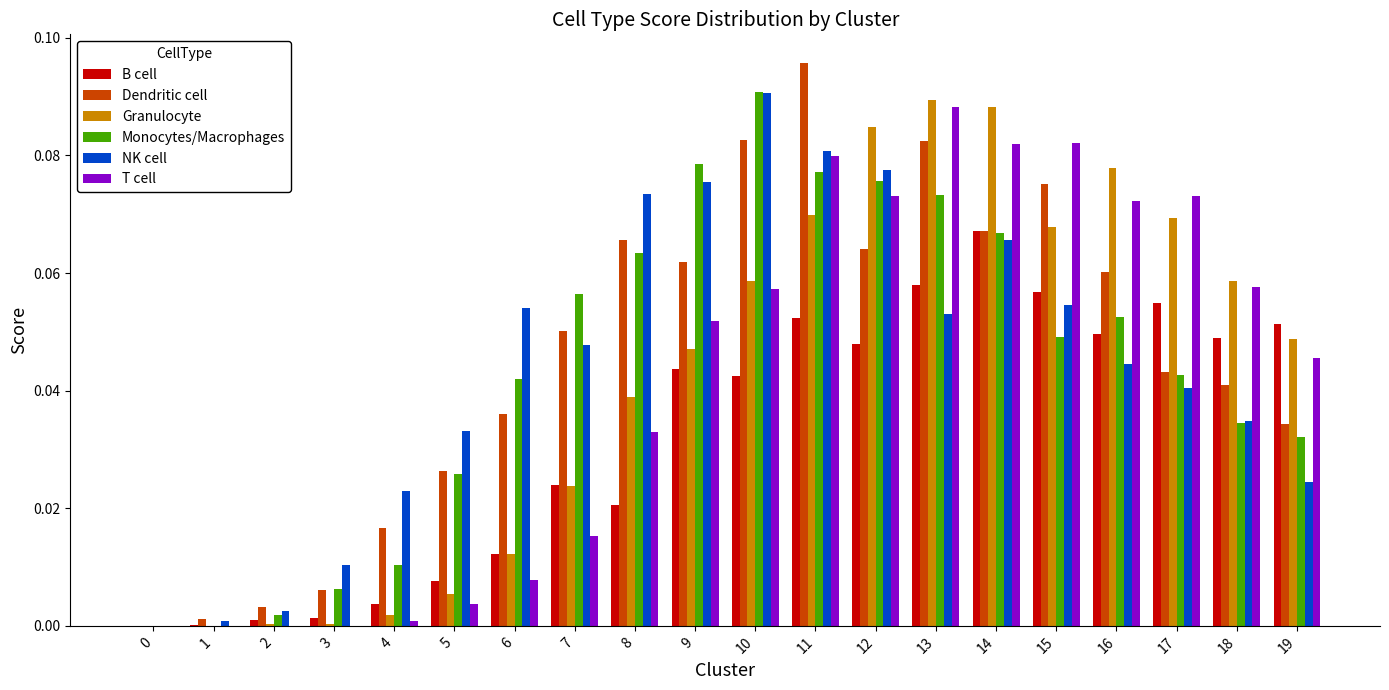

Is it true that NK cell equals 0.1 at 16?

False